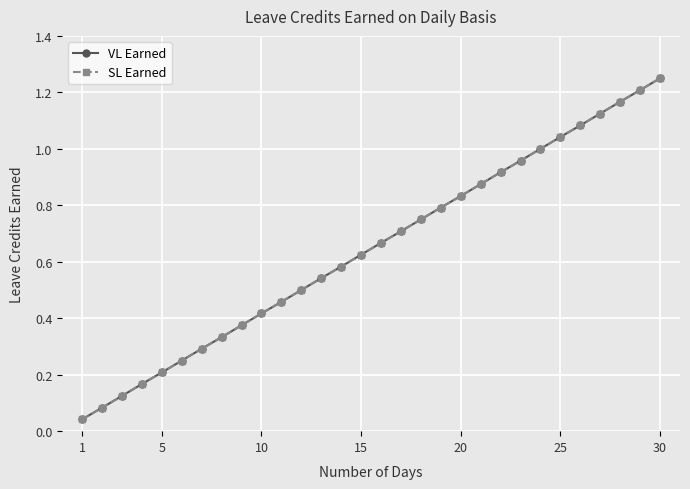

What is the value of the VL Earned point at the 7th from the left?

0.3